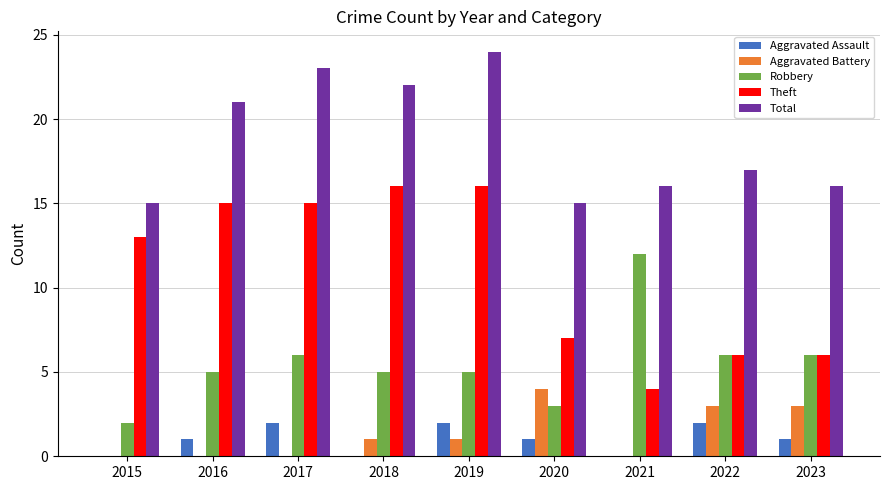

How many distinct data groups are displayed?

5